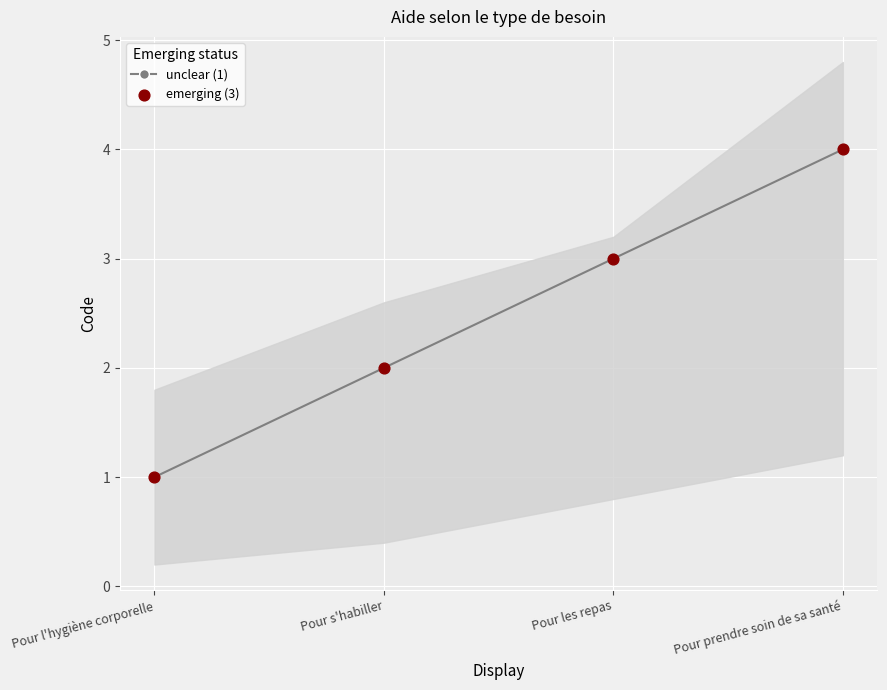

At how many categories does at least one series exceed 3?

1